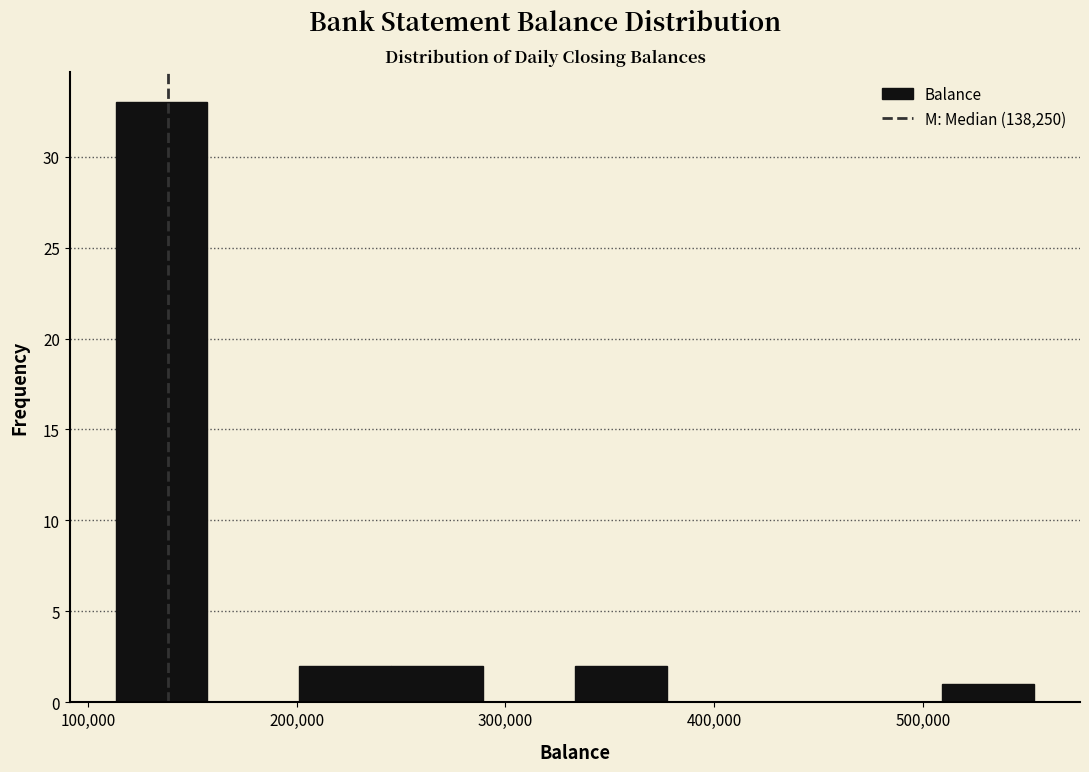

Which range on the x-axis has the tallest bar?

110000 to 160000